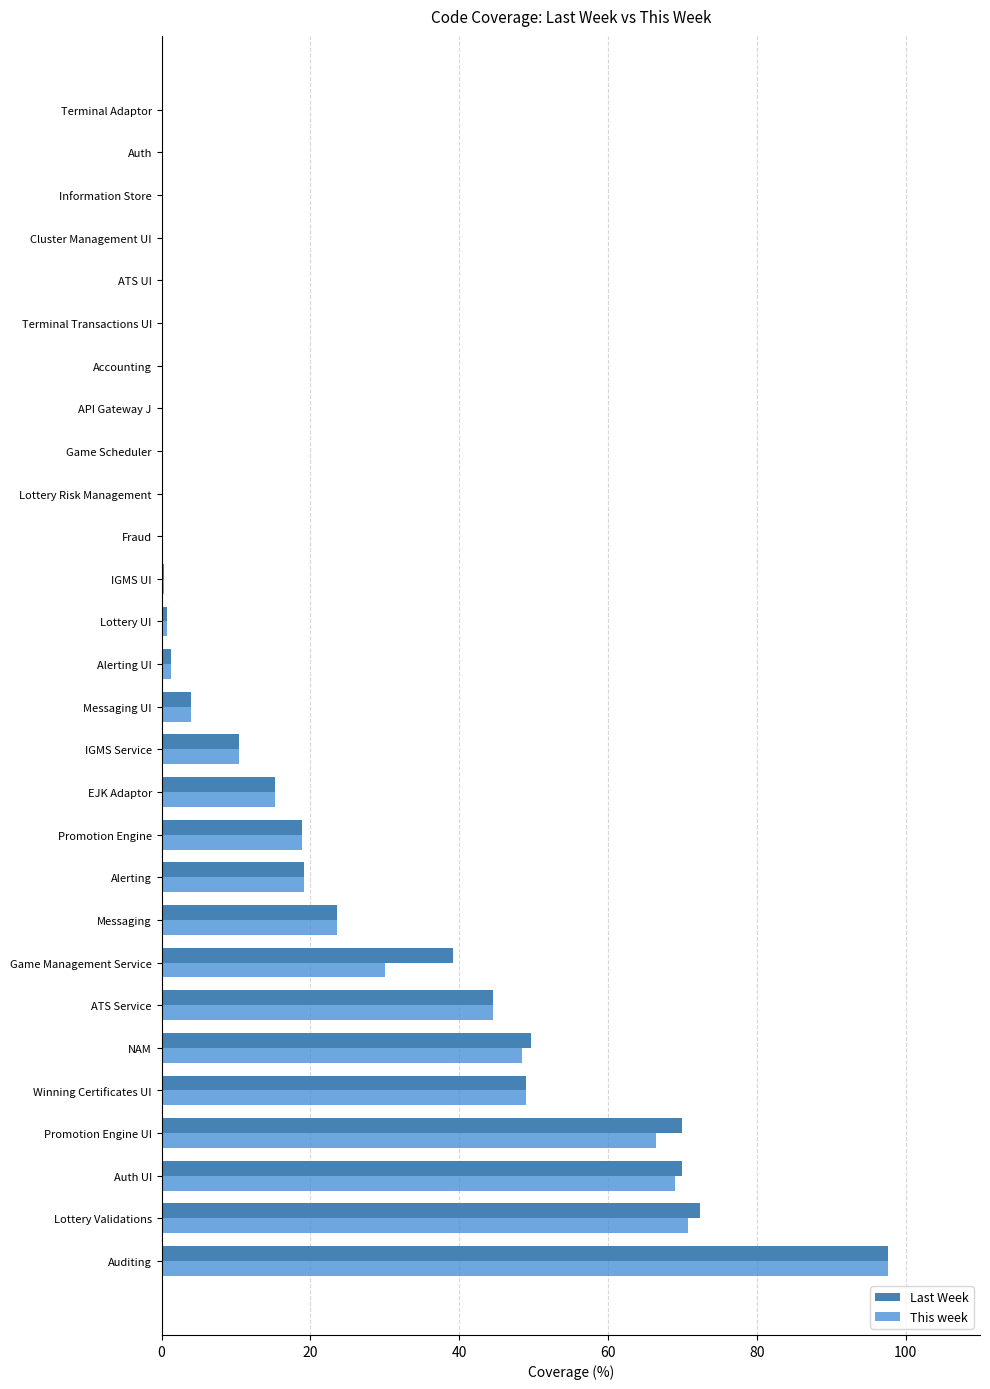

Count the number of categories in the chart.

28